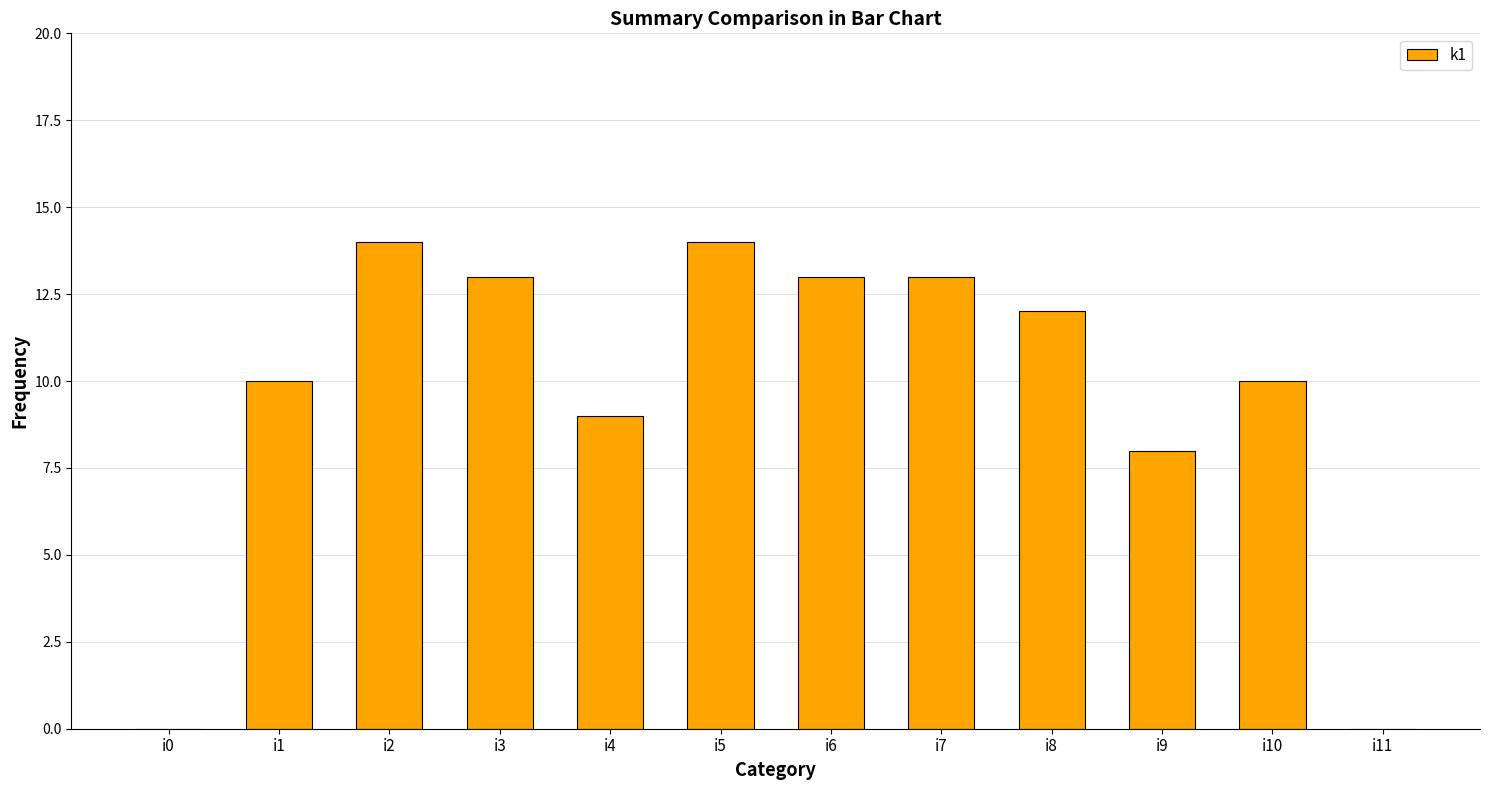

Are the bars horizontal?

No